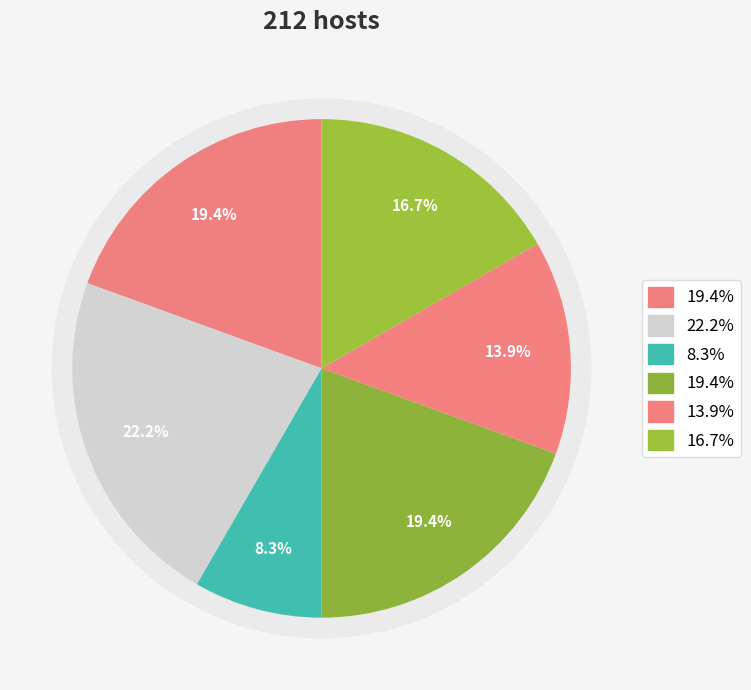

Do 0 and 1 together represent more than half of the pie?

No